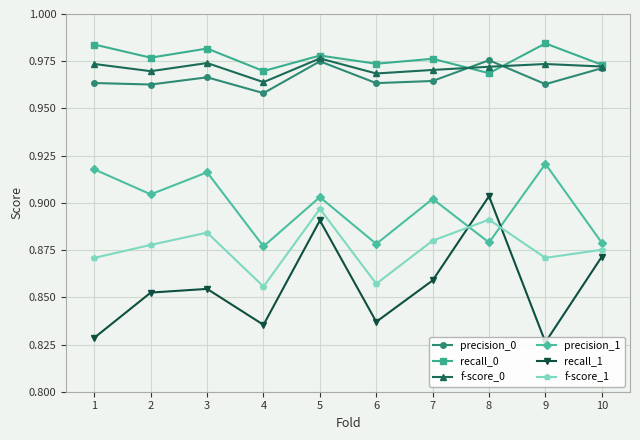

Which series has the widest spread of values?

recall_1